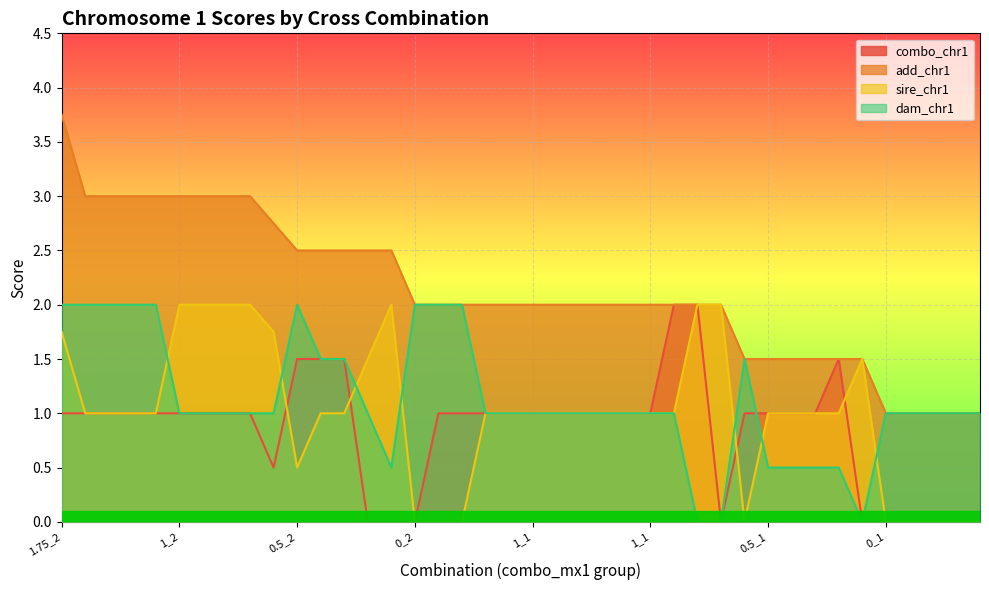

True or false: add_chr1 and sire_chr1 intersect in this chart.

False